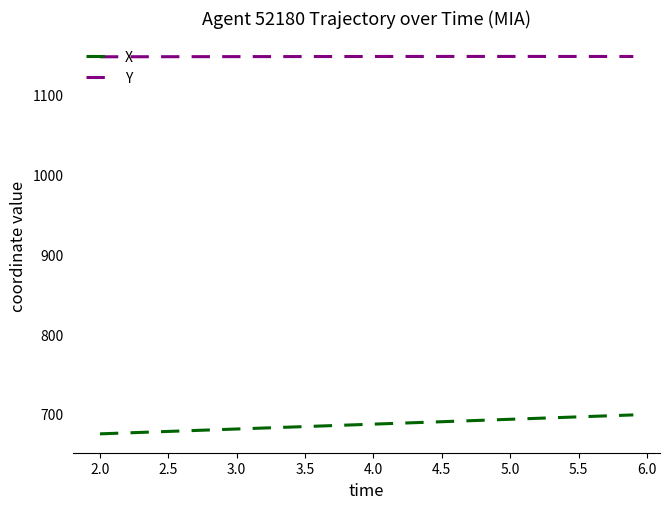

Does the chart display data point markers on the line(s)?

No